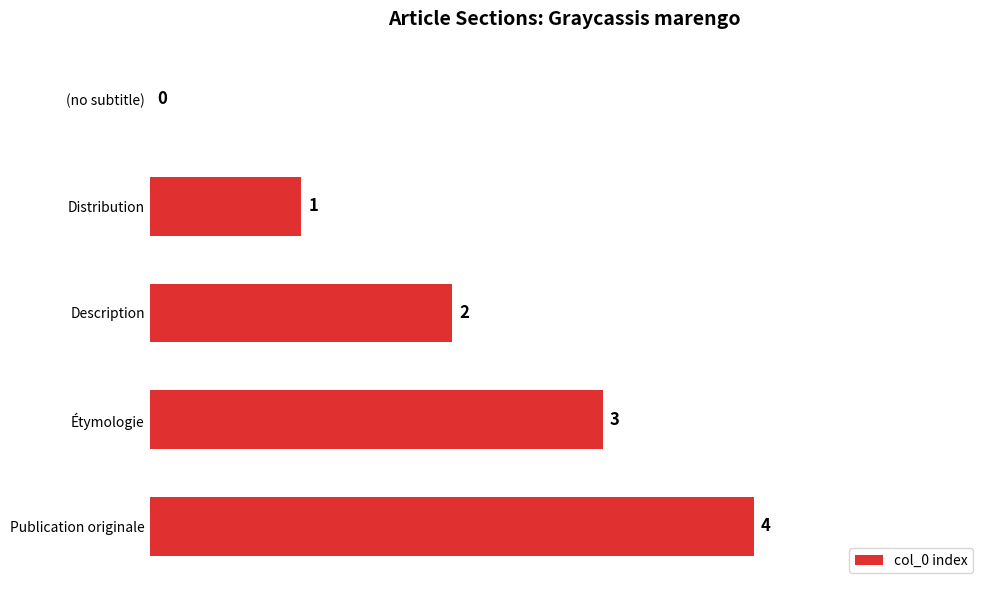

Which has a higher value, (no subtitle) or Distribution?

Distribution